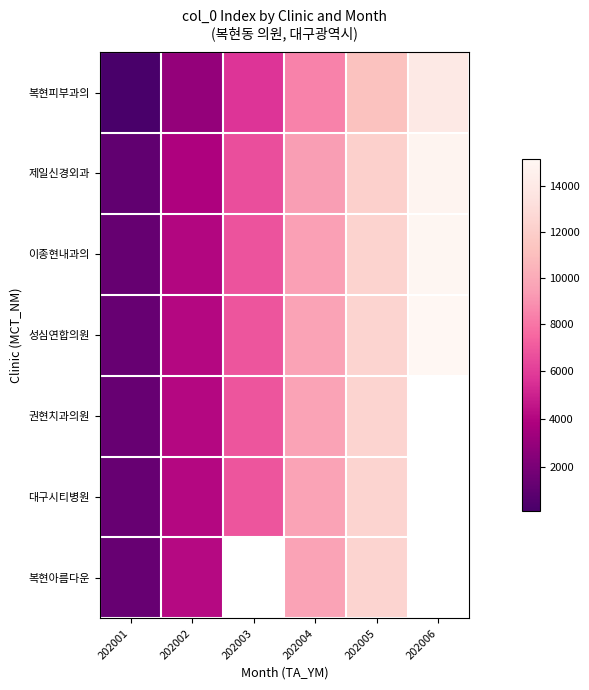

The value of 복현피부과의 at 202004 is 8438.0. True or false?

True